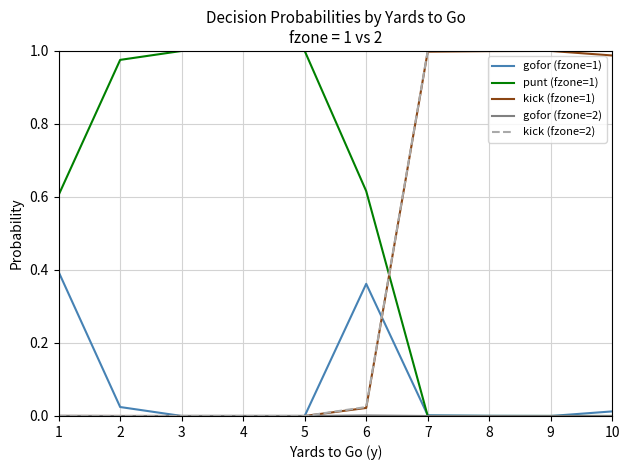

Is the value of punt (fzone=1) at 10 greater than the value of kick (fzone=1) at 7?

No